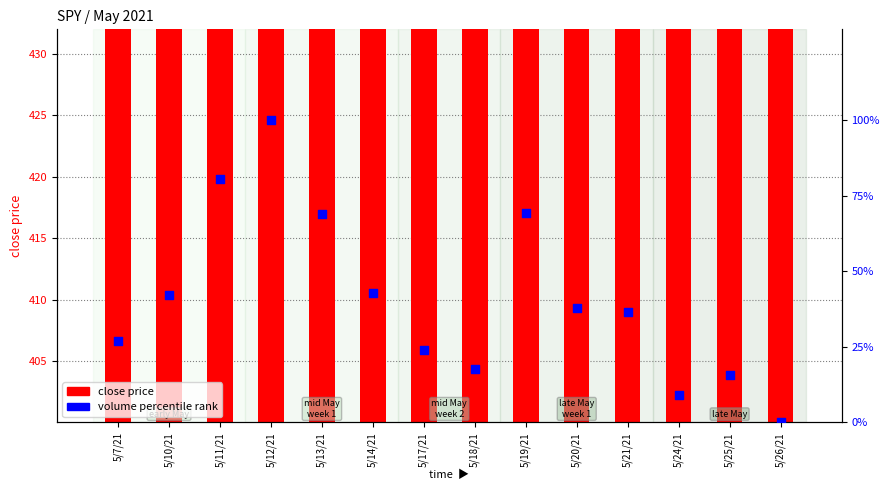

What are all the series names shown in the legend?

close price, volume percentile rank